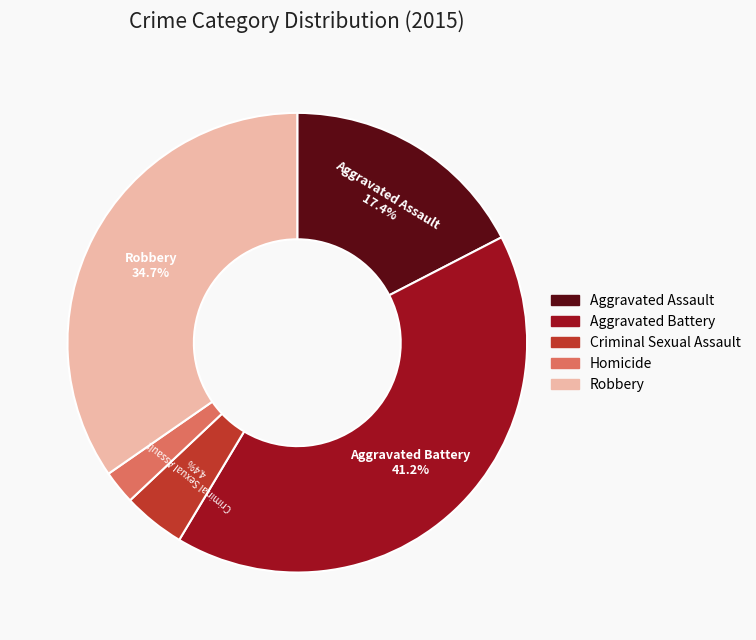

Does Homicide account for over 50% of the chart?

No